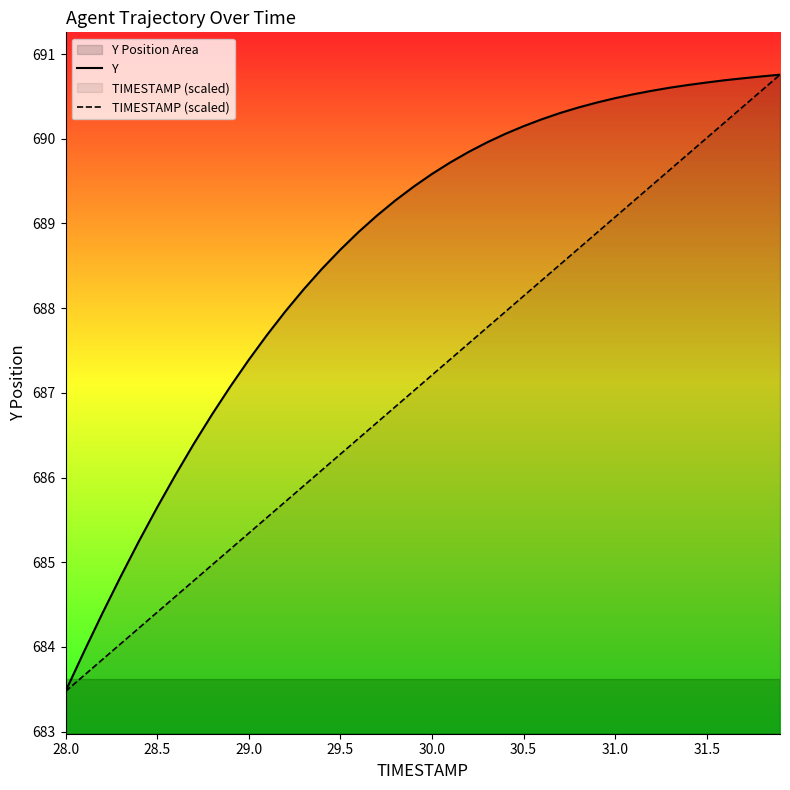

What is the highest value of the TIMESTAMP (scaled) series?

690.8